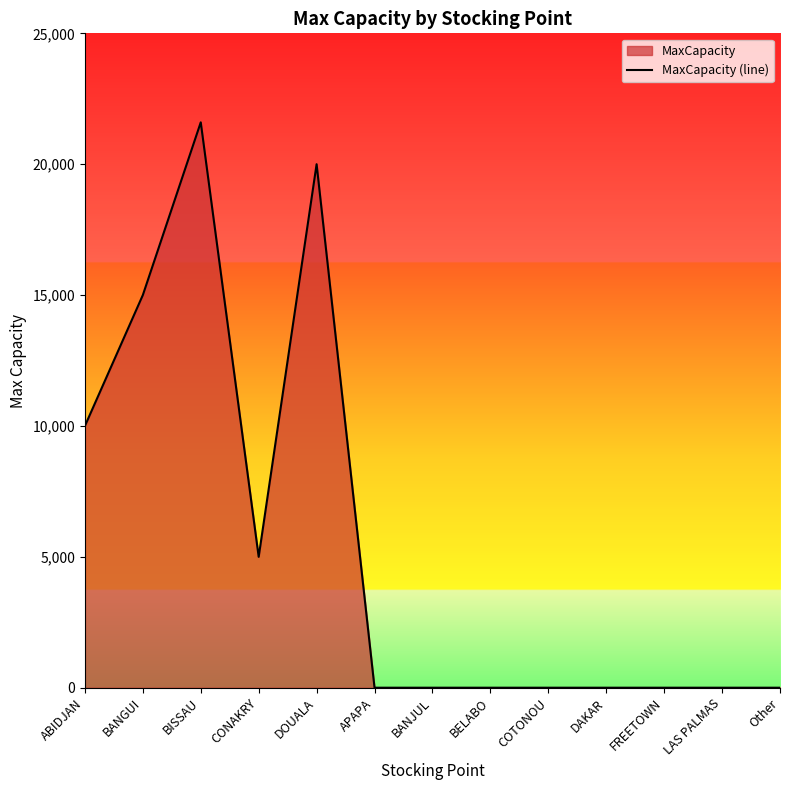

What is the label of the 13th point from the left?

Other